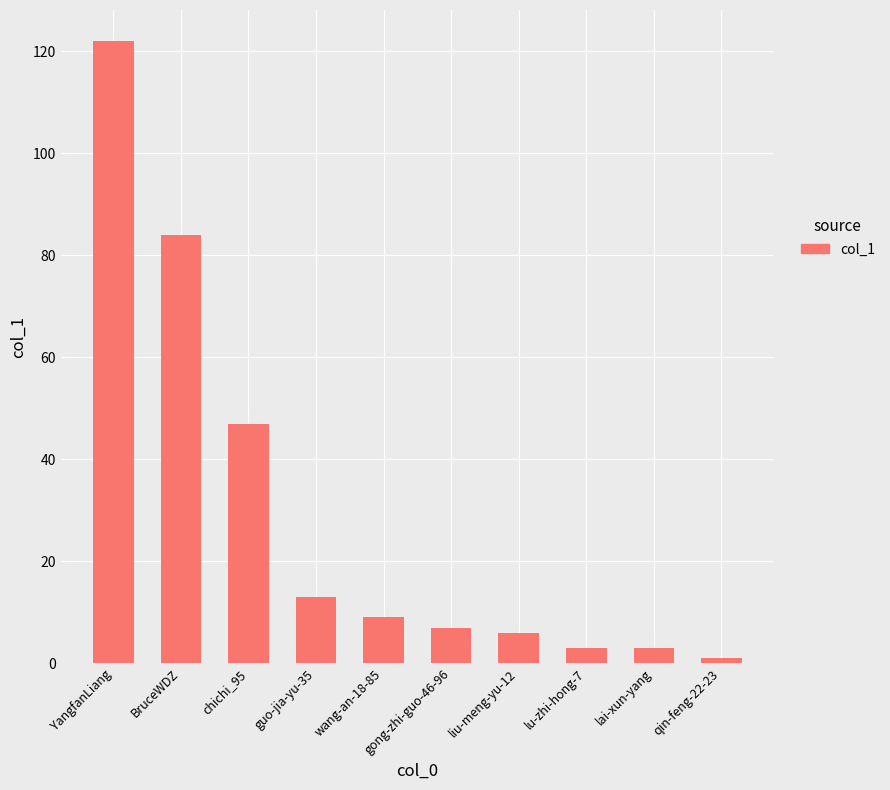

Reading left to right, list all the values displayed in this chart.

YangfanLiang=122	BruceWDZ=84	chichi_95=47	guo-jia-yu-35=13	wang-an-18-85=9	gong-zhi-guo-46-96=7	liu-meng-yu-12=6	lu-zhi-hong-7=3	lai-xun-yang=3	qin-feng-22-23=1